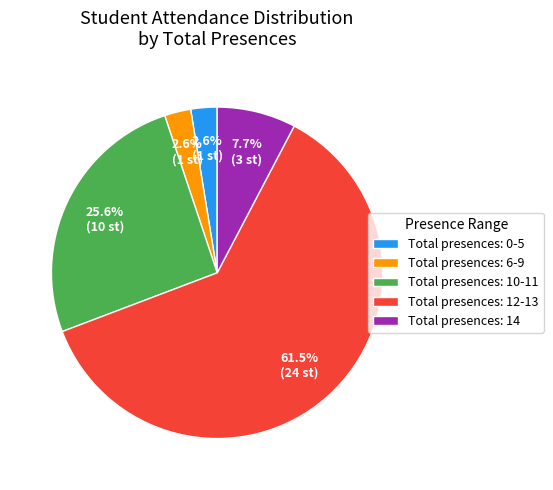

Do Total presences: 14 and Total presences: 10-11 together represent more than half of the pie?

No